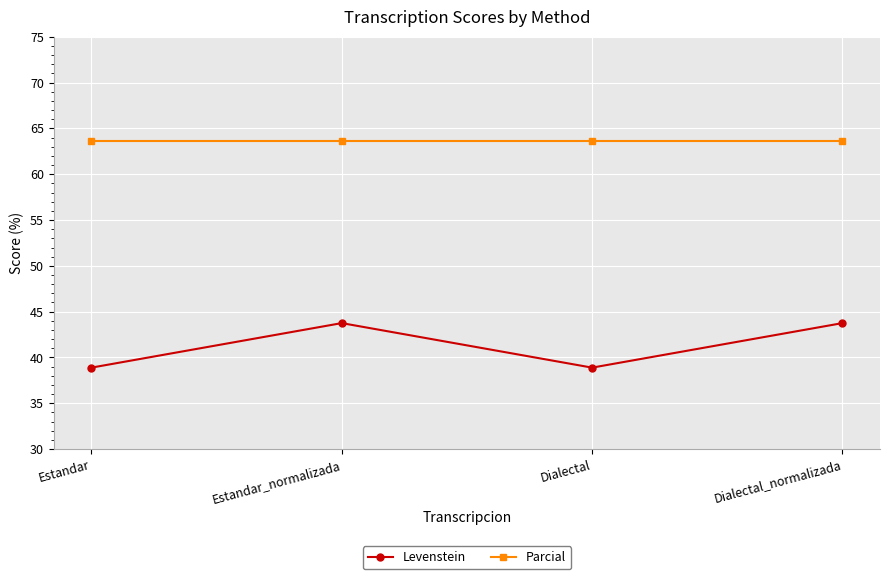

The Parcial series shows 86.6 at Dialectal_normalizada. True or false?

False